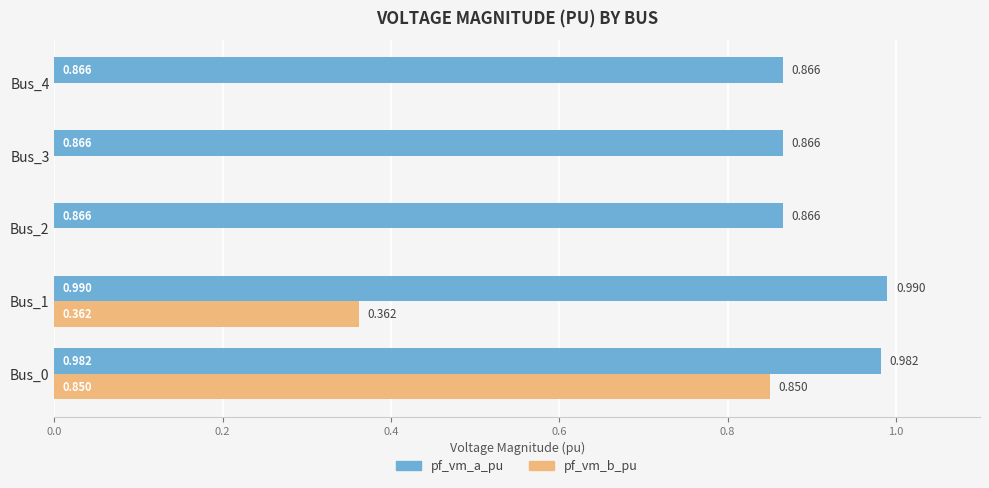

Is the value of pf_vm_a_pu at Bus_2 greater than the value of pf_vm_b_pu at Bus_3?

Yes